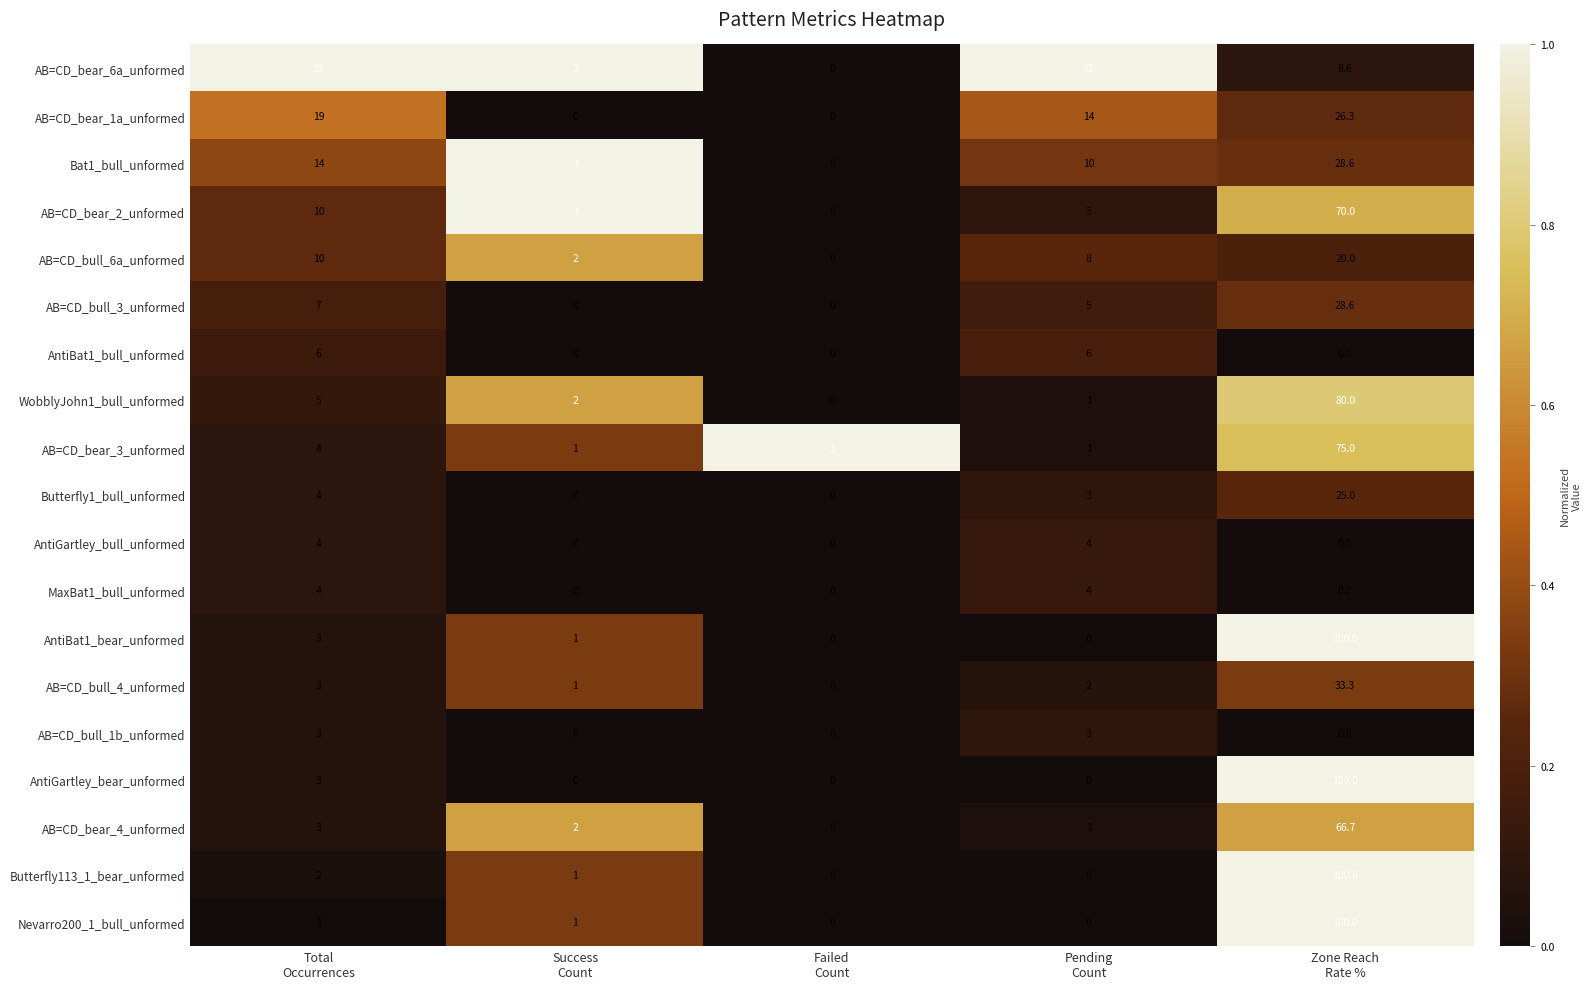

Count the AB=CD_bull_6a_unformed values in the range 2 to 10.

3